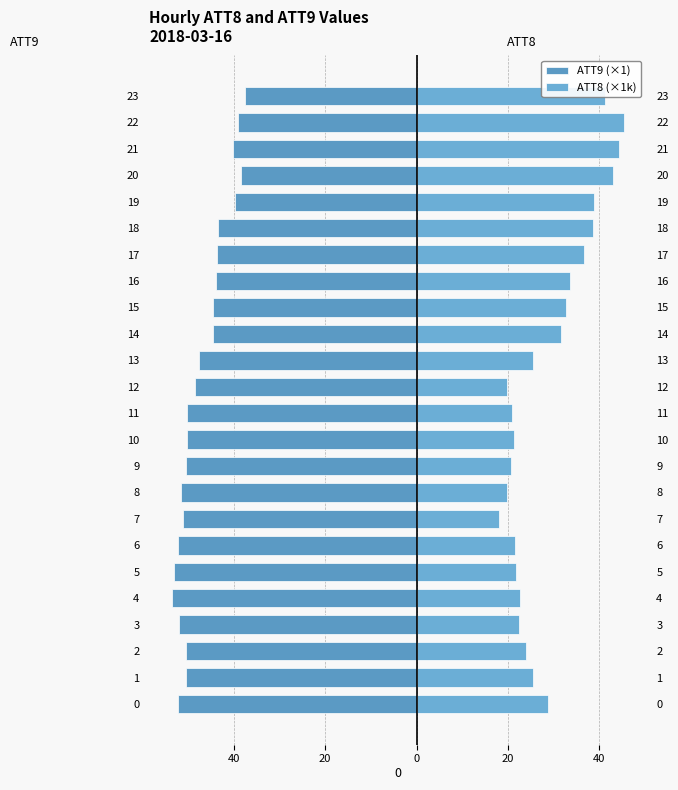

Which category has the highest value in the ATT8 (×1k) series?

22